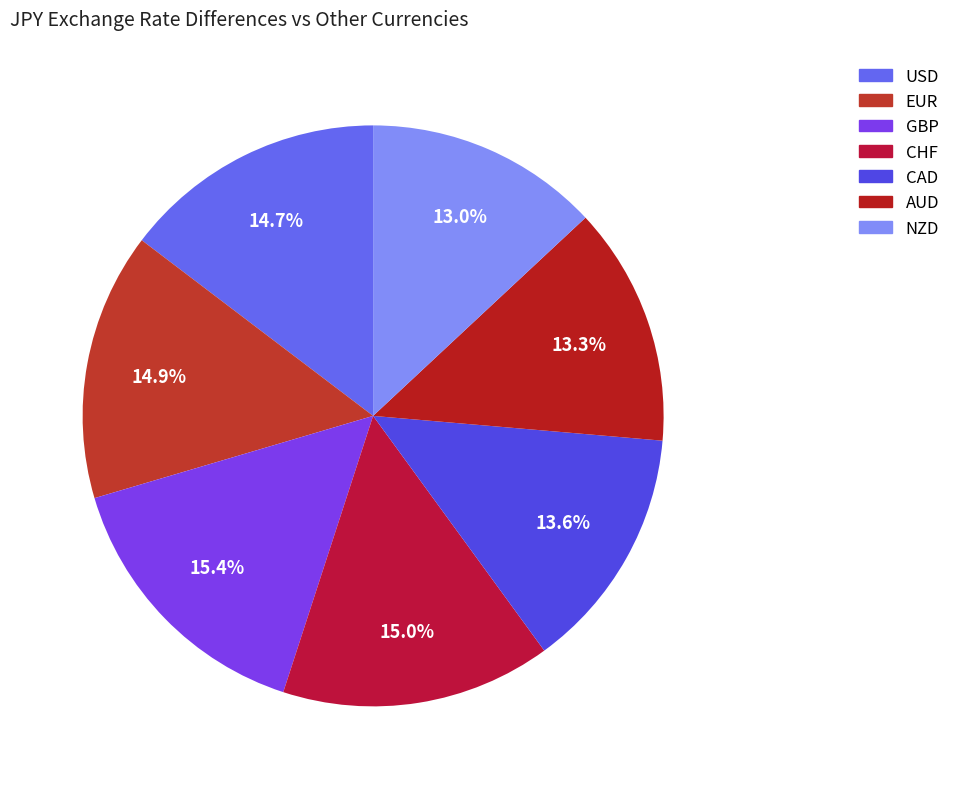

How many slices are in this pie chart?

7